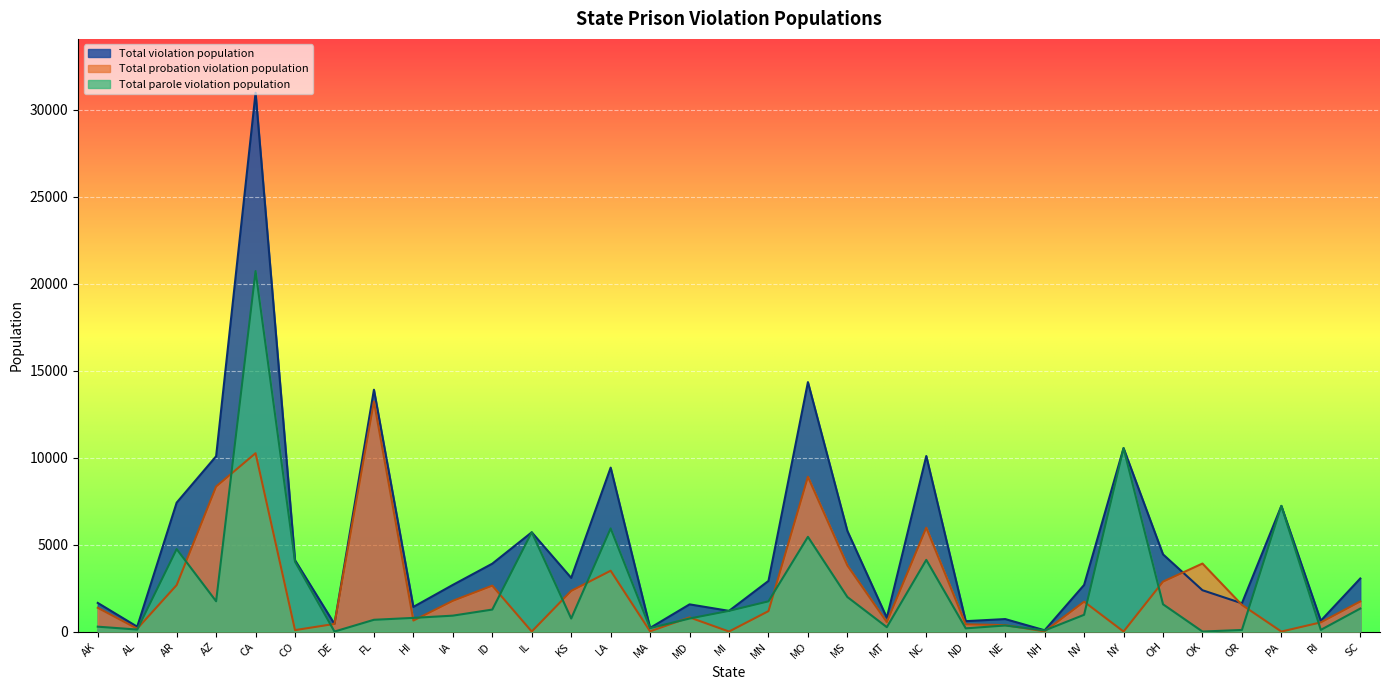

At which category does Total parole violation population reach its first local valley?

AL